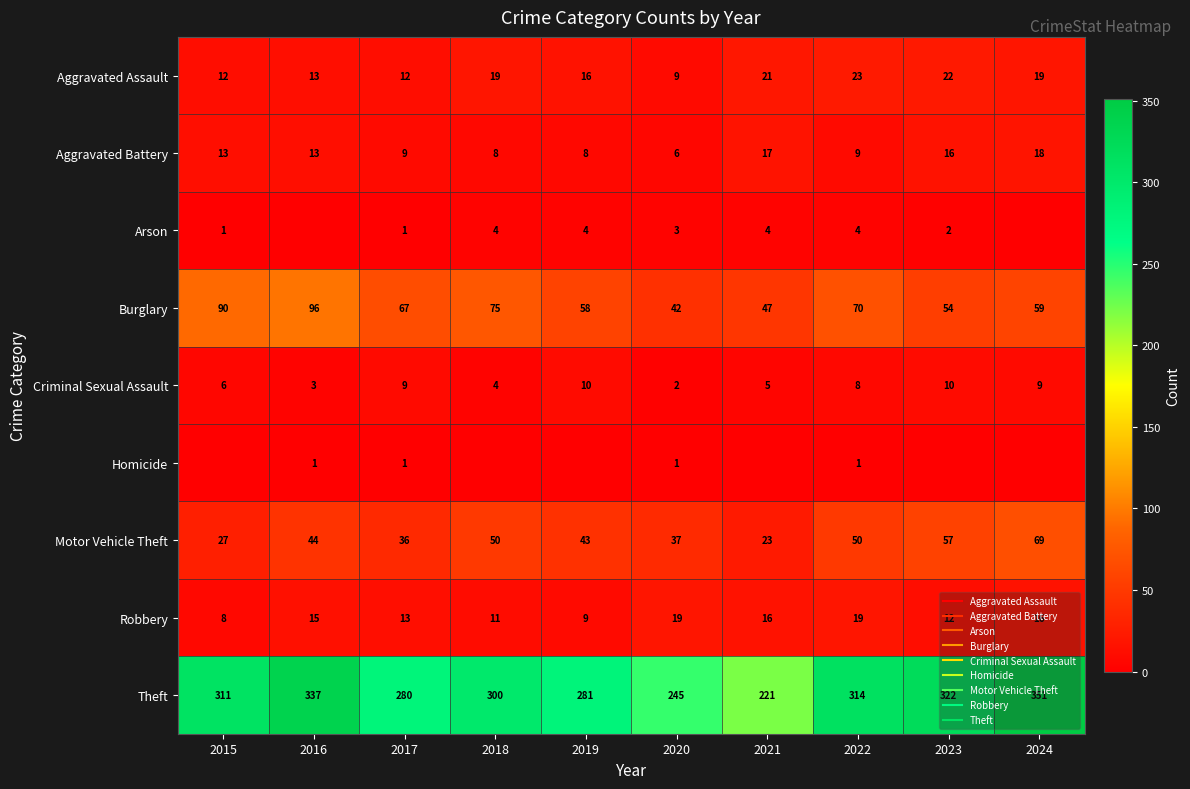

What is the highest value of the Theft series?

351